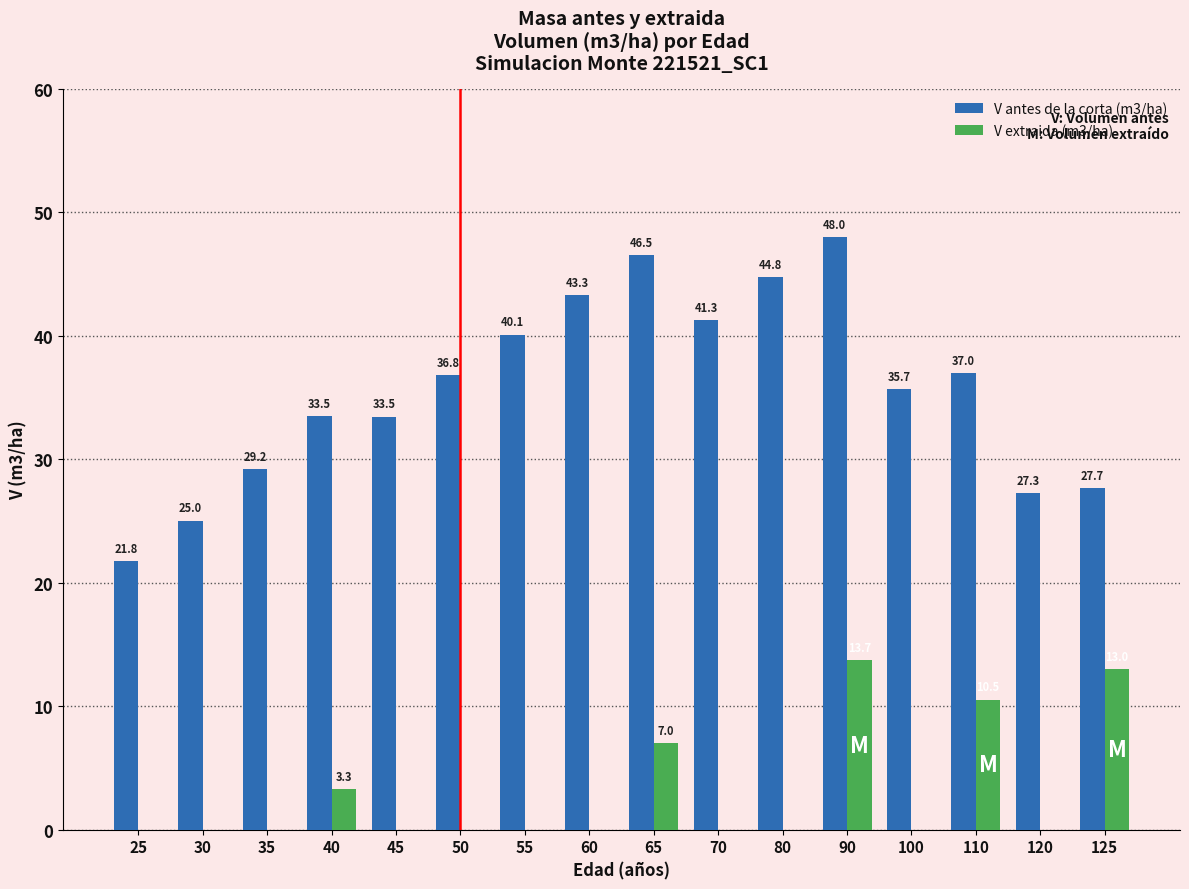

At which category is the sum across all series the highest?

90